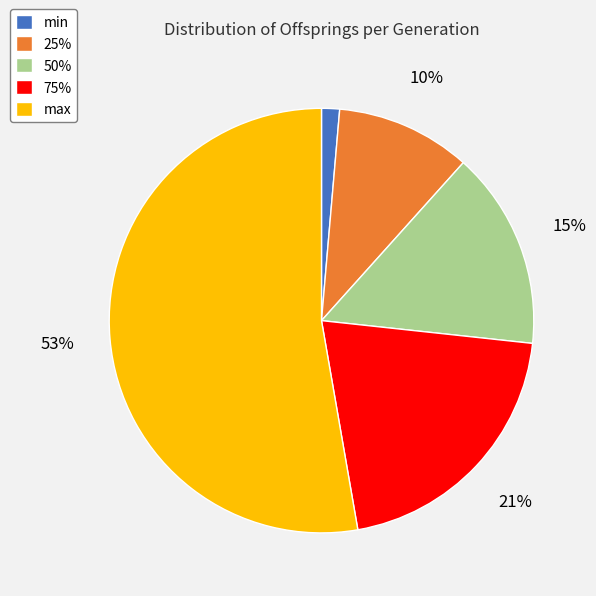

Is it true that min is 11% of the pie?

False